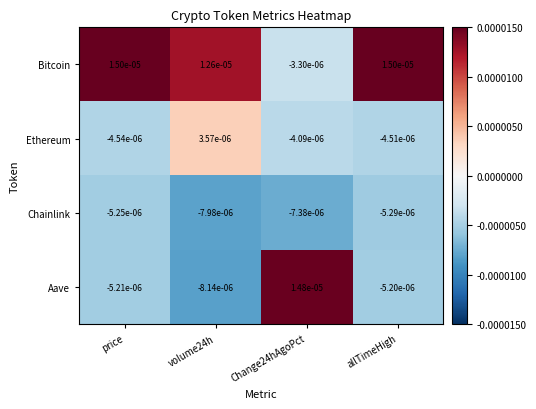

Which series has the widest spread of values?

Aave